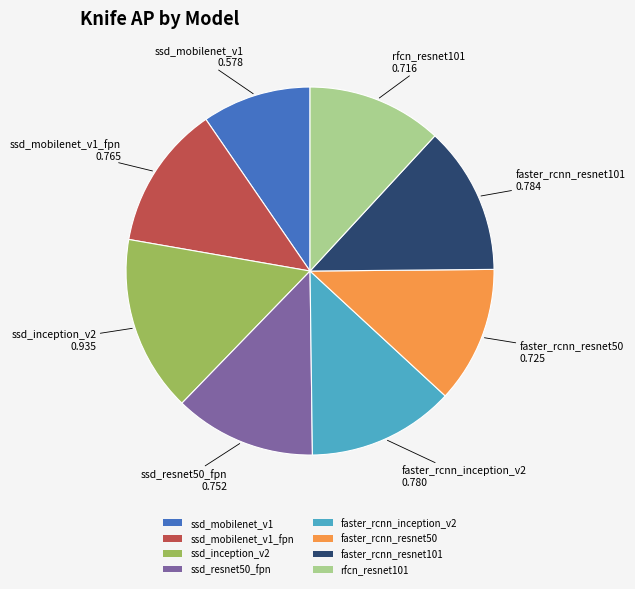

How many slices are in this pie chart?

8